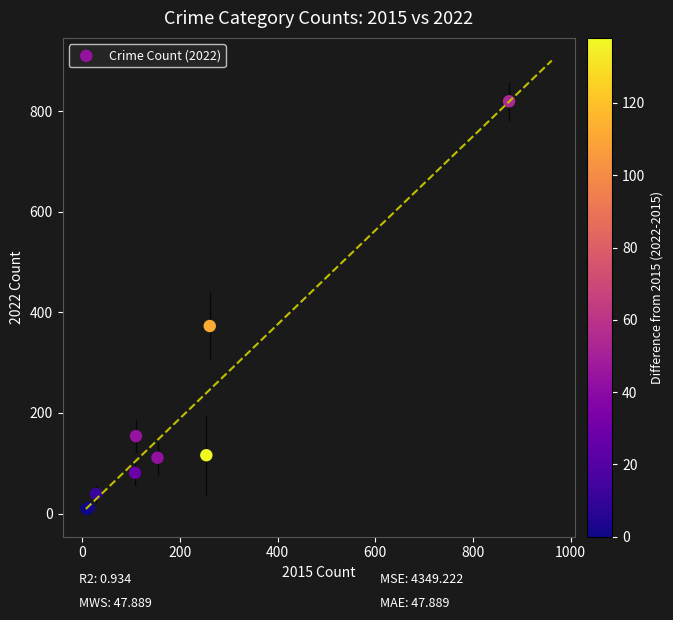

What Y value in the scatter plot is closest to 414?

373